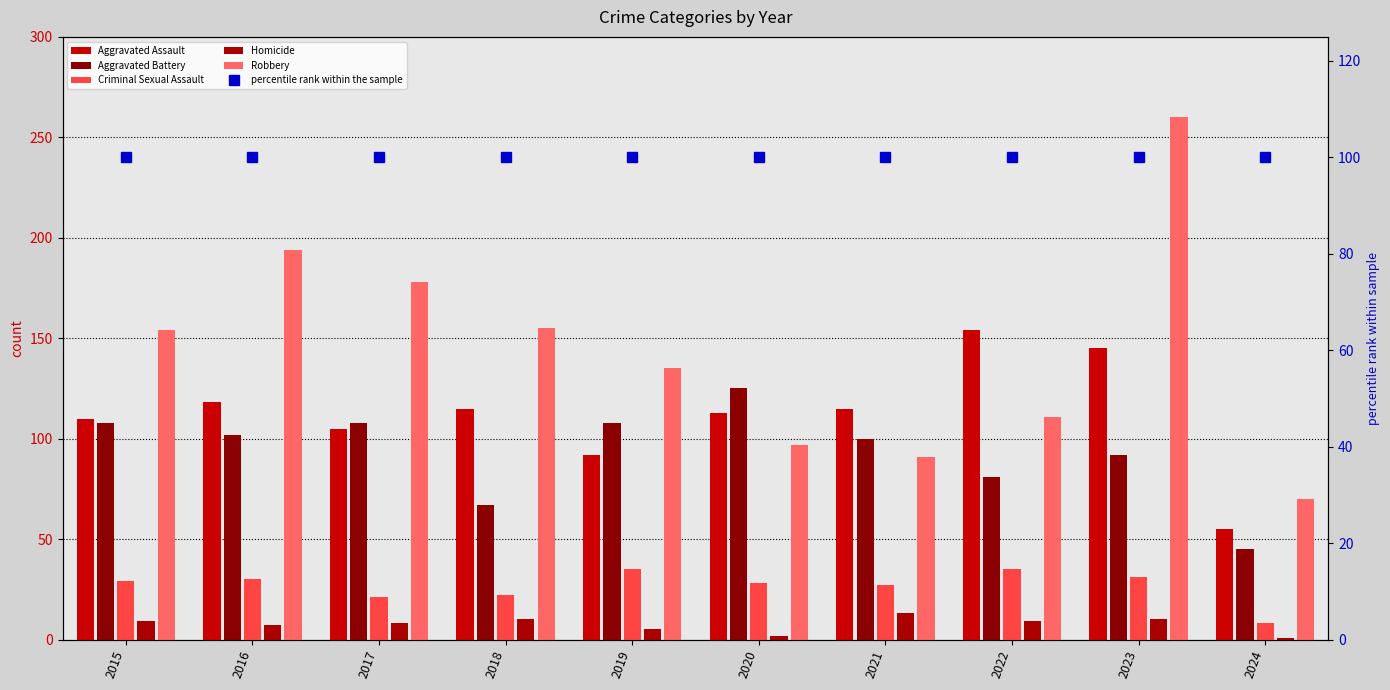

Where does the Homicide series first go above 9?

2018